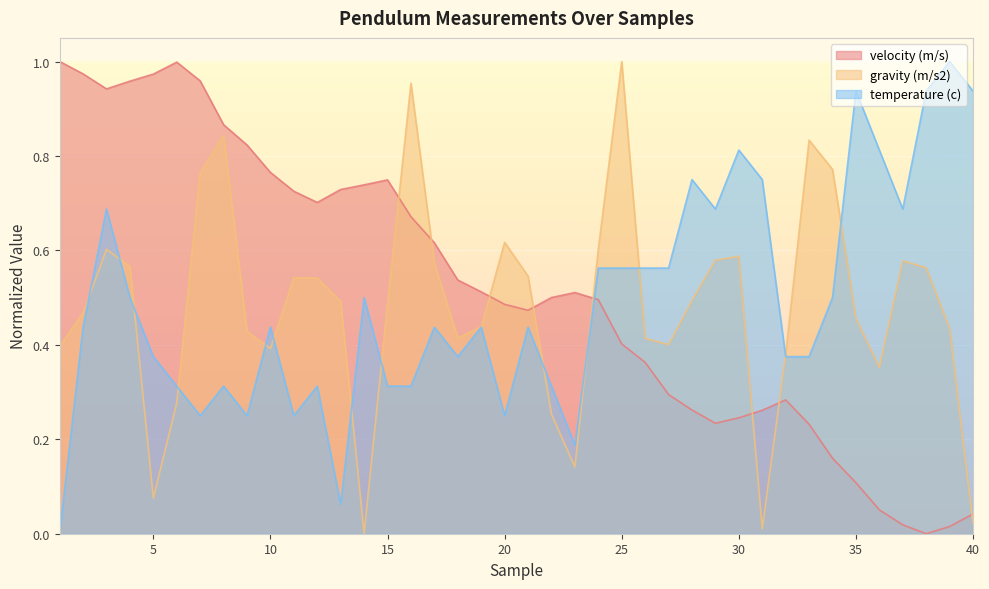

What is the difference between the temperature (c) values at 5 and 4?

0.1